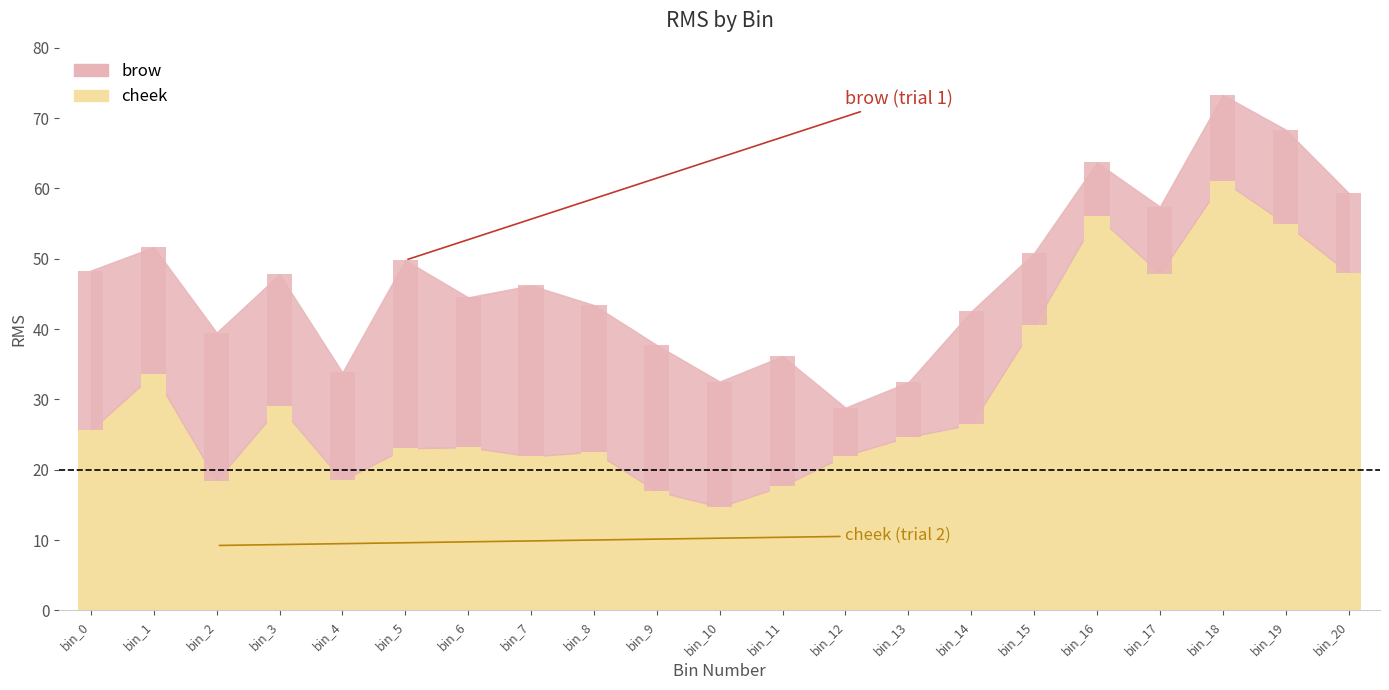

The cheek series shows 9.1 at 12. True or false?

False